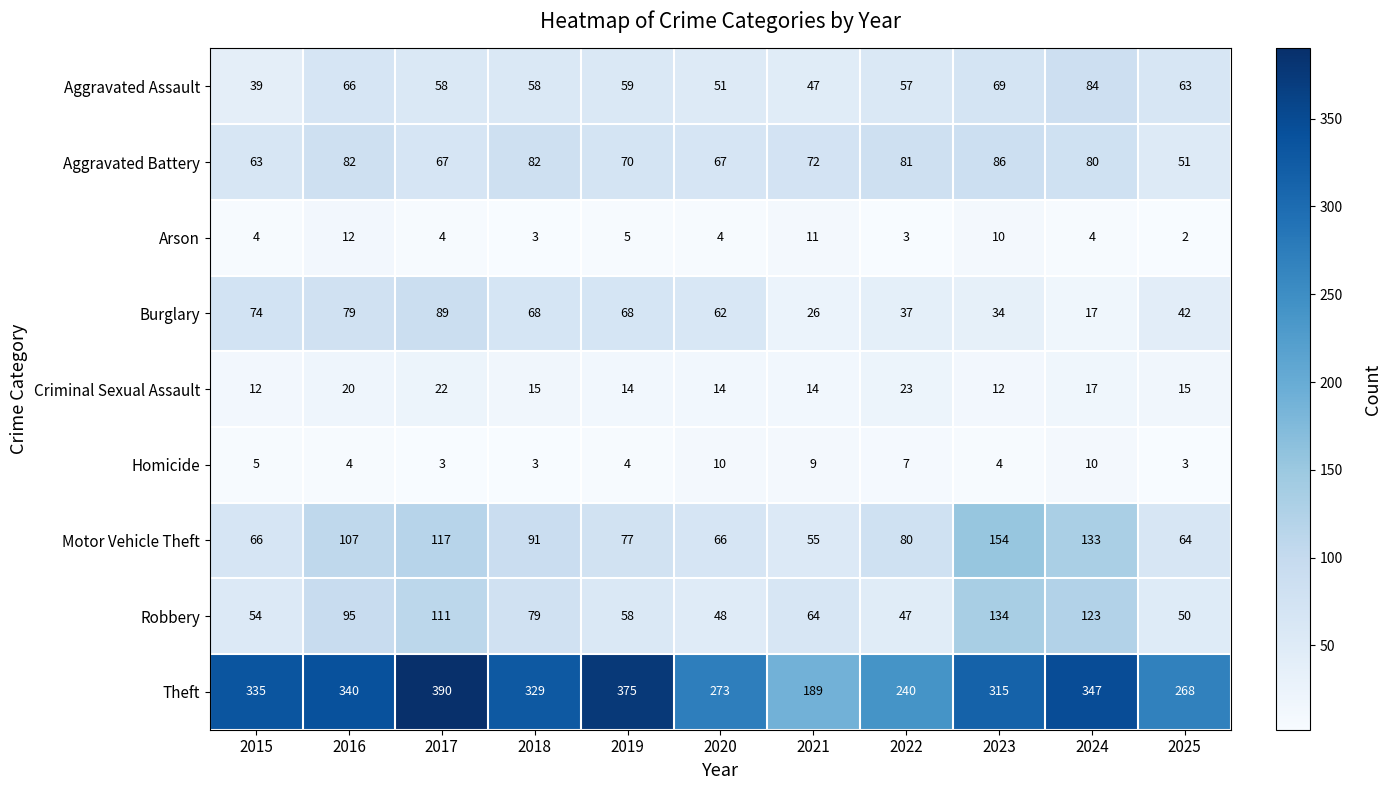

At which category is the sum across all series the highest?

2017